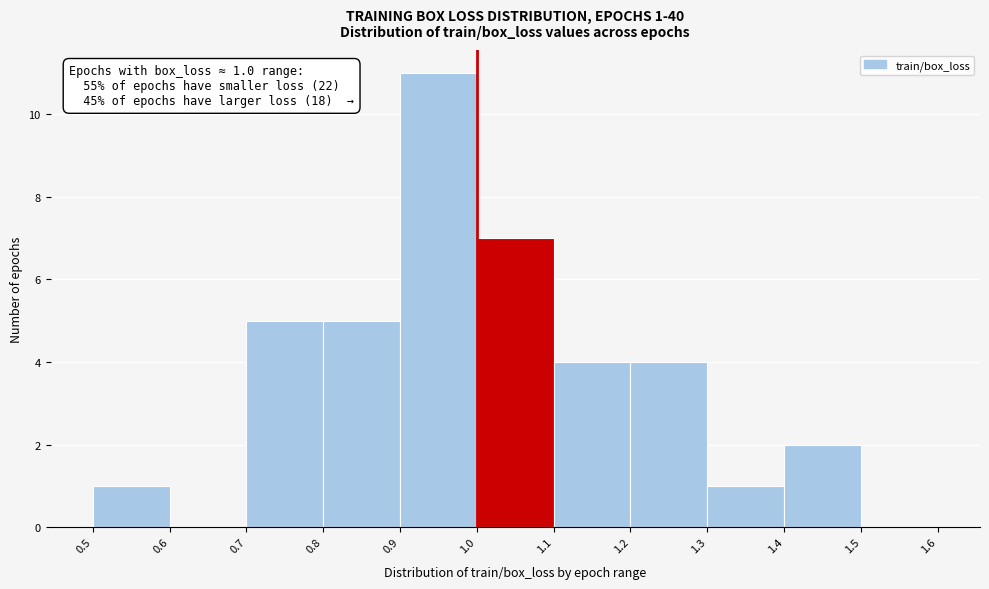

Over which range of the x-axis is the bar tallest?

0.9 to 1.0